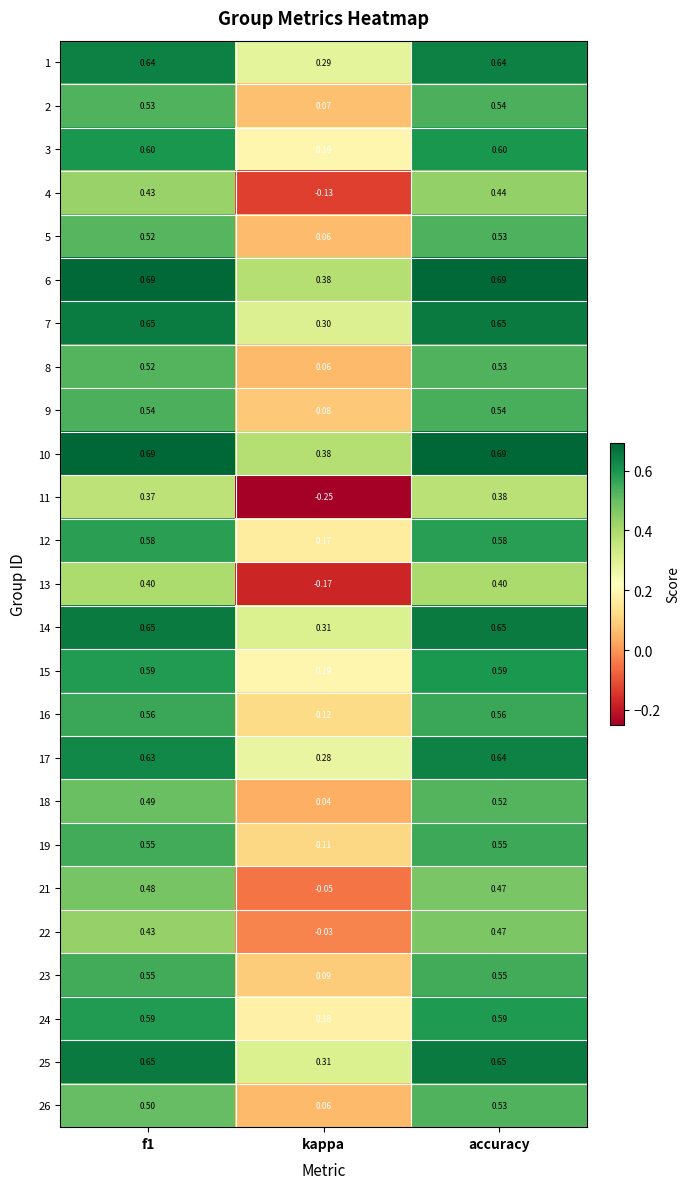

At which category is the sum across all series the highest?

accuracy